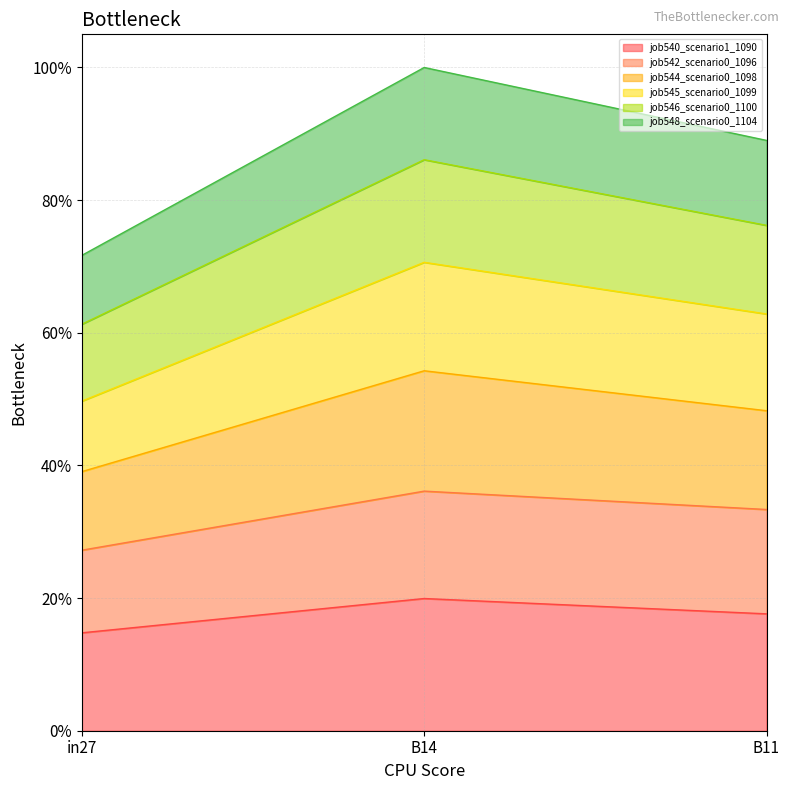

Does the chart display data point markers on the line(s)?

No